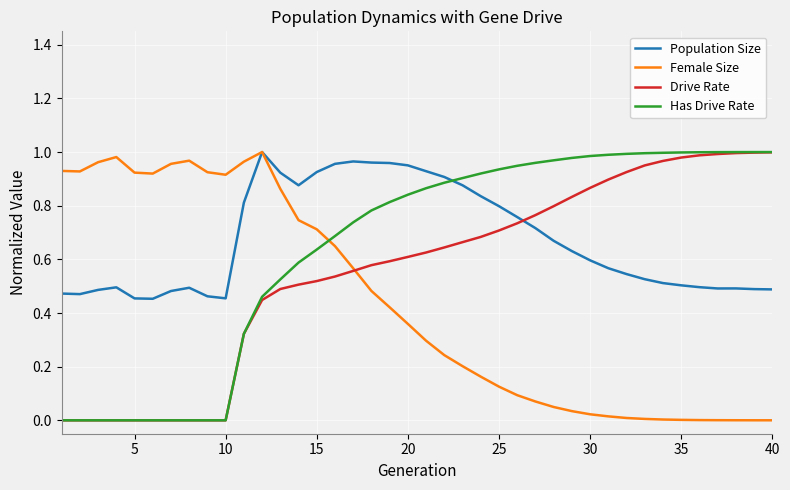

At which category does Population Size reach its first local valley?

5